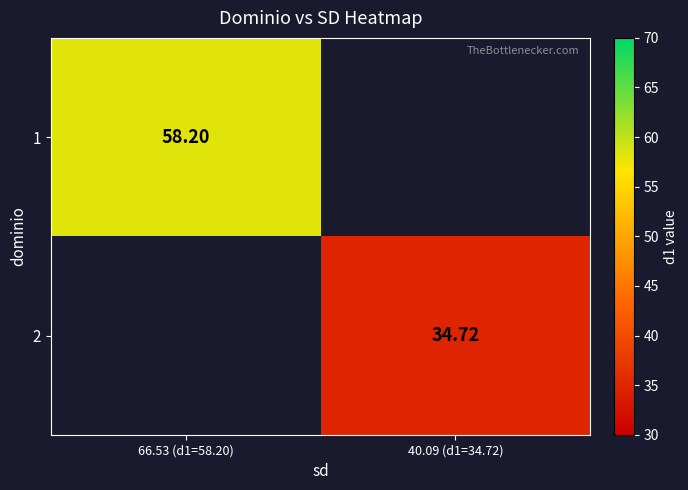

How many distinct data groups are displayed?

2